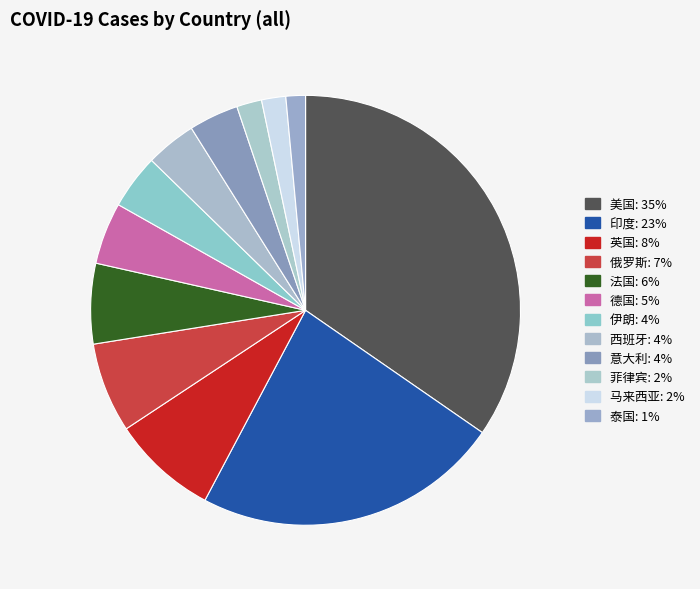

Combined, what portion of the pie is 英国 and 菲律宾?

9.8%